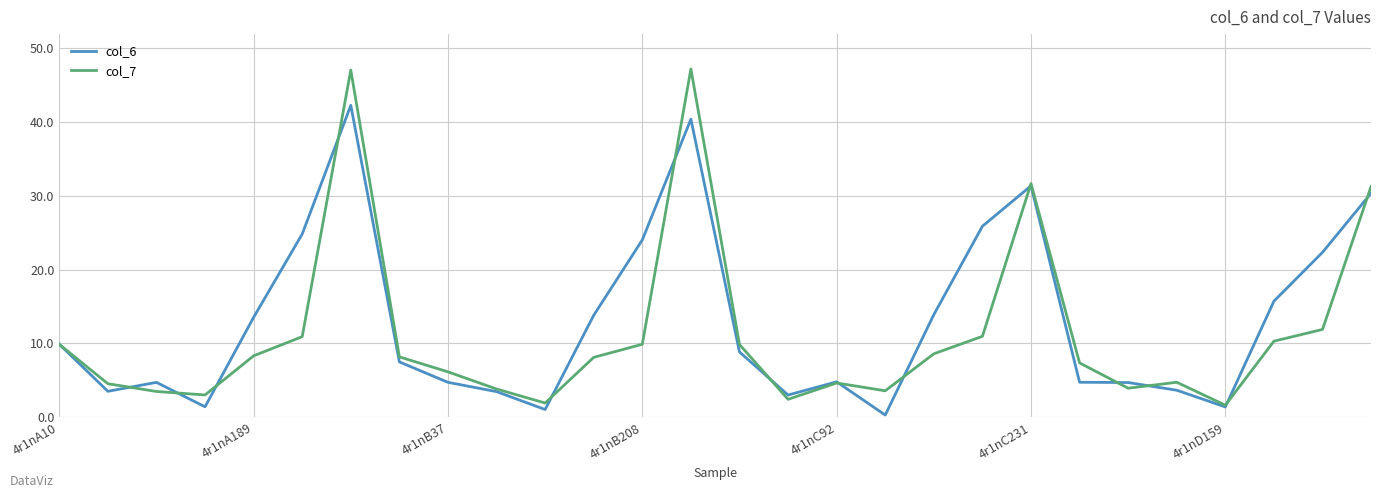

What is the highest value of the col_6 series?

42.2